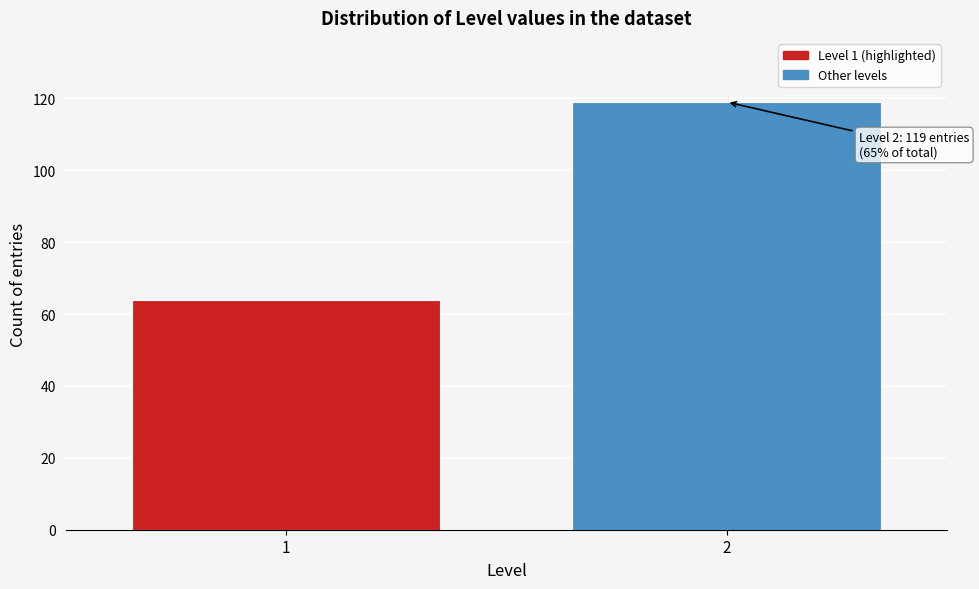

Reading right to left, transcribe all the data shown in this chart.

119	64